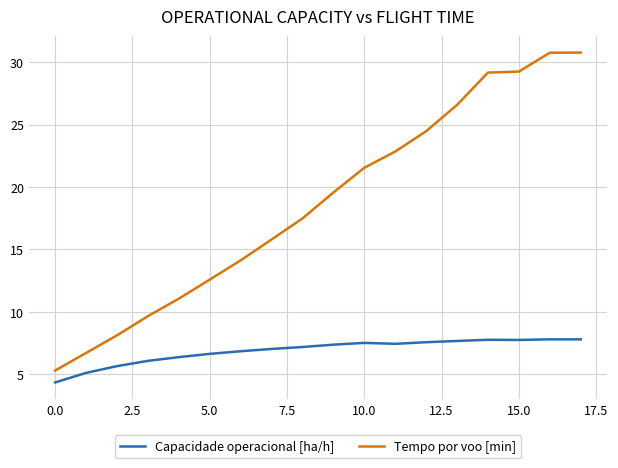

Which series has the largest total across all categories?

Tempo por voo [min]